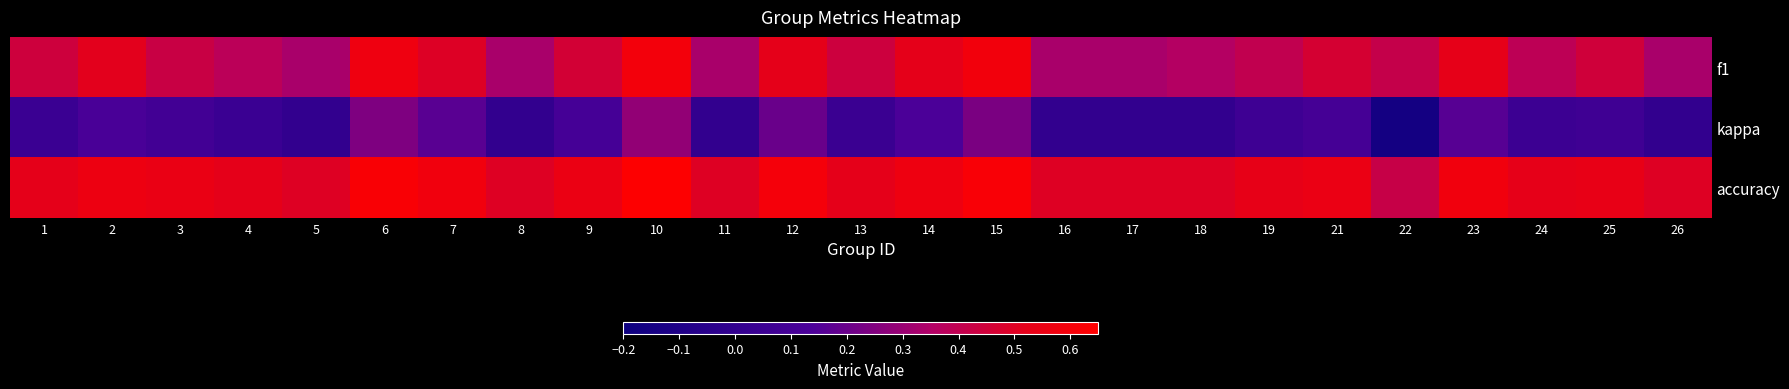

At how many categories does at least one series exceed 0?

25